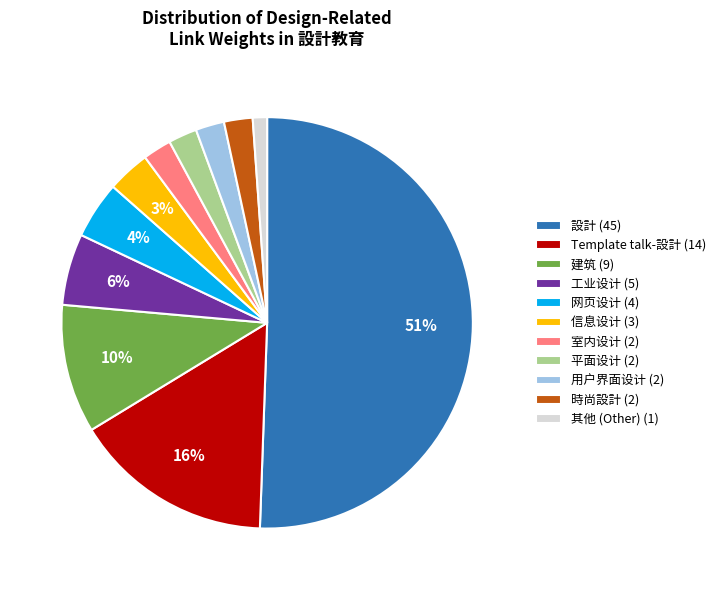

To the nearest percent, what percentage of the pie is 工业设计 (5)?

6%